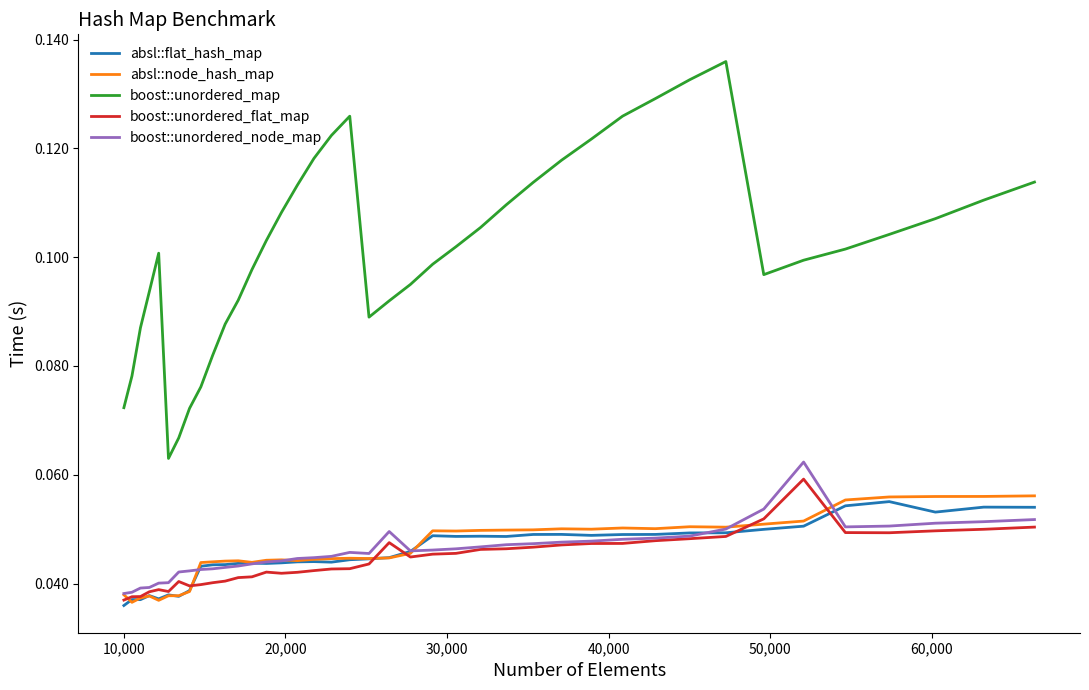

Which series has the widest spread of values?

boost::unordered_map